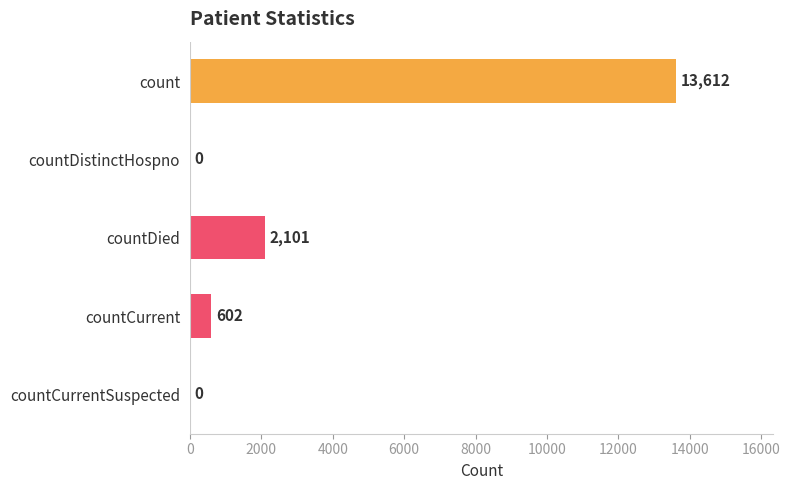

True or false: the data shows 13612 at count.

True